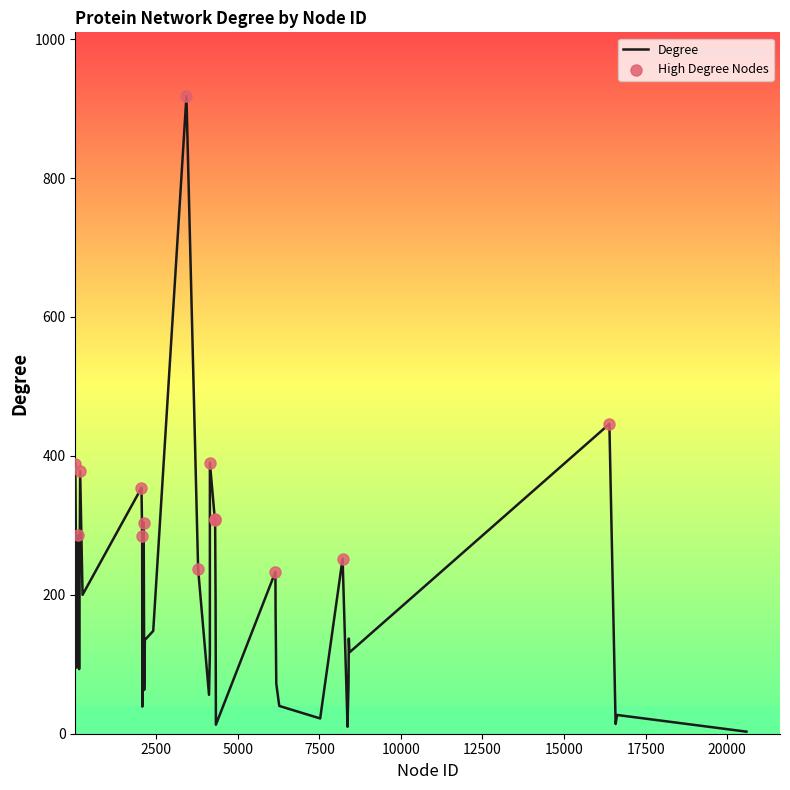

What is the difference between the maximum and minimum values?

915